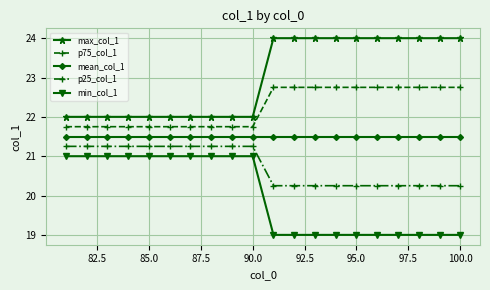

How many data points in p75_col_1 are above 22?

10